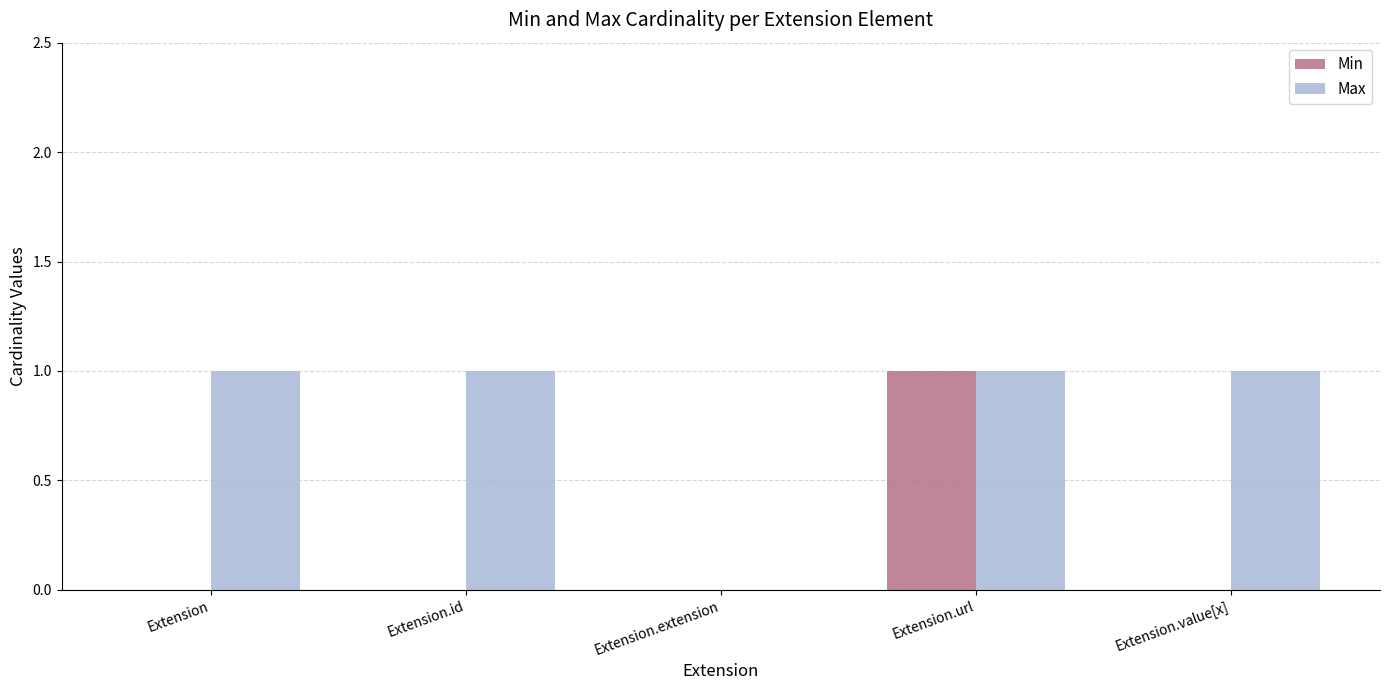

At which category is the sum across all series the highest?

Extension.url